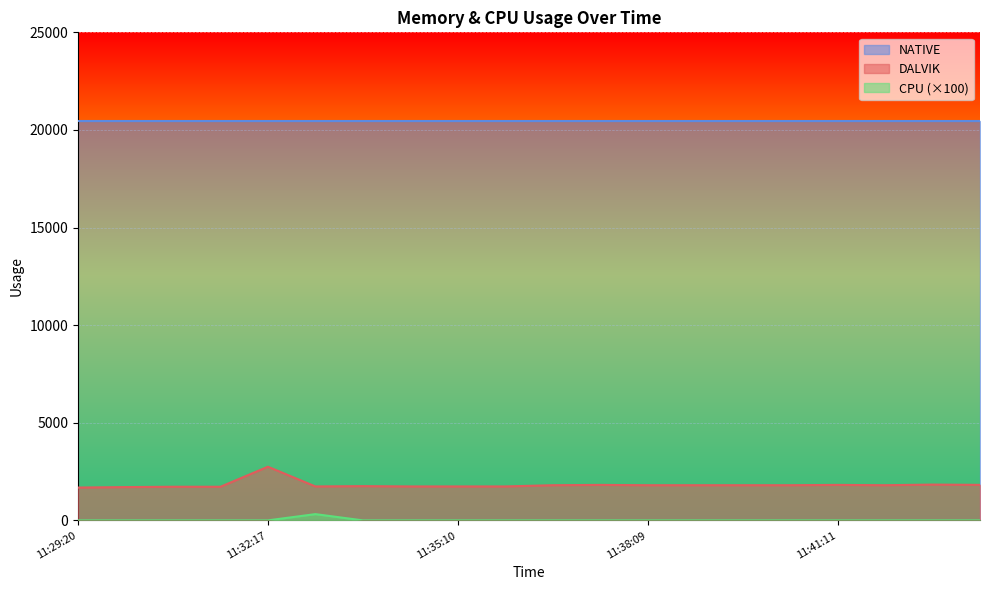

Which series has the largest total across all categories?

NATIVE